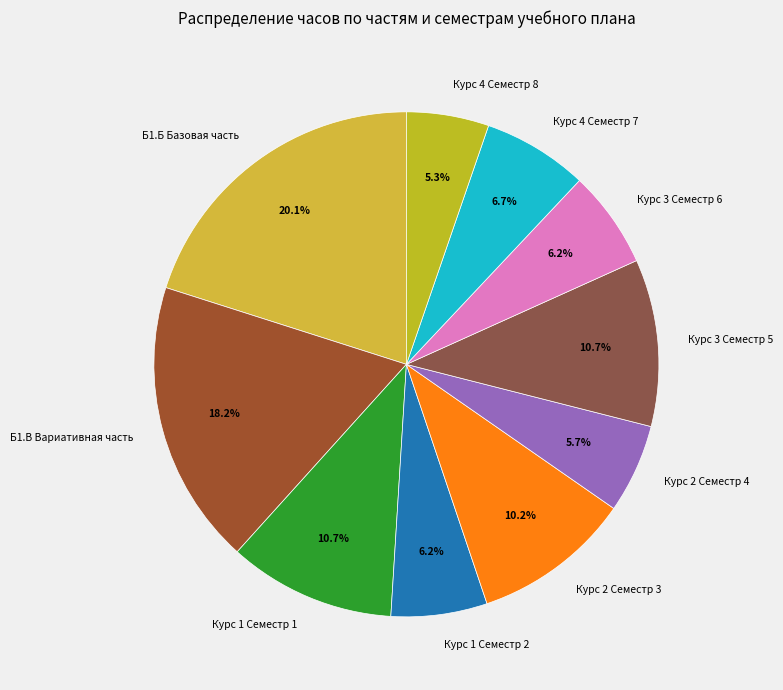

How many slices are in this pie chart?

10